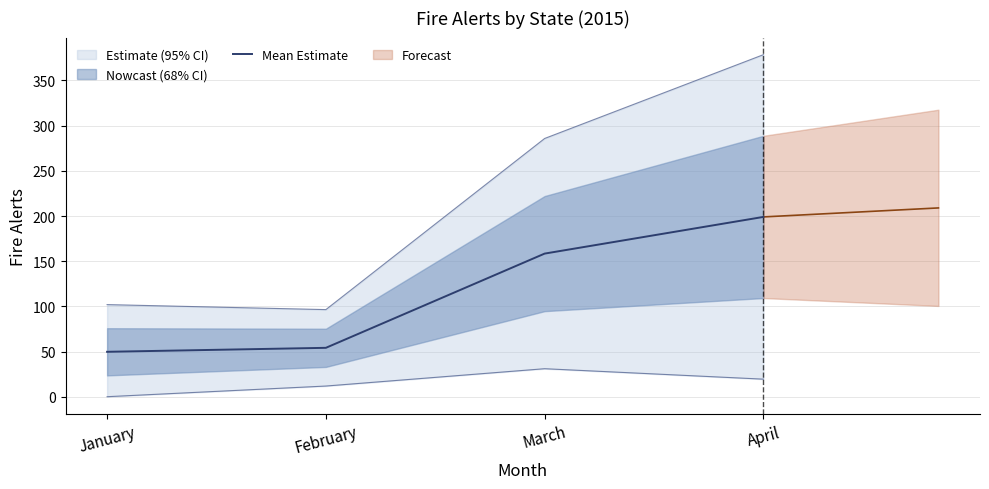

Where is the data nearest to the value 124?

March